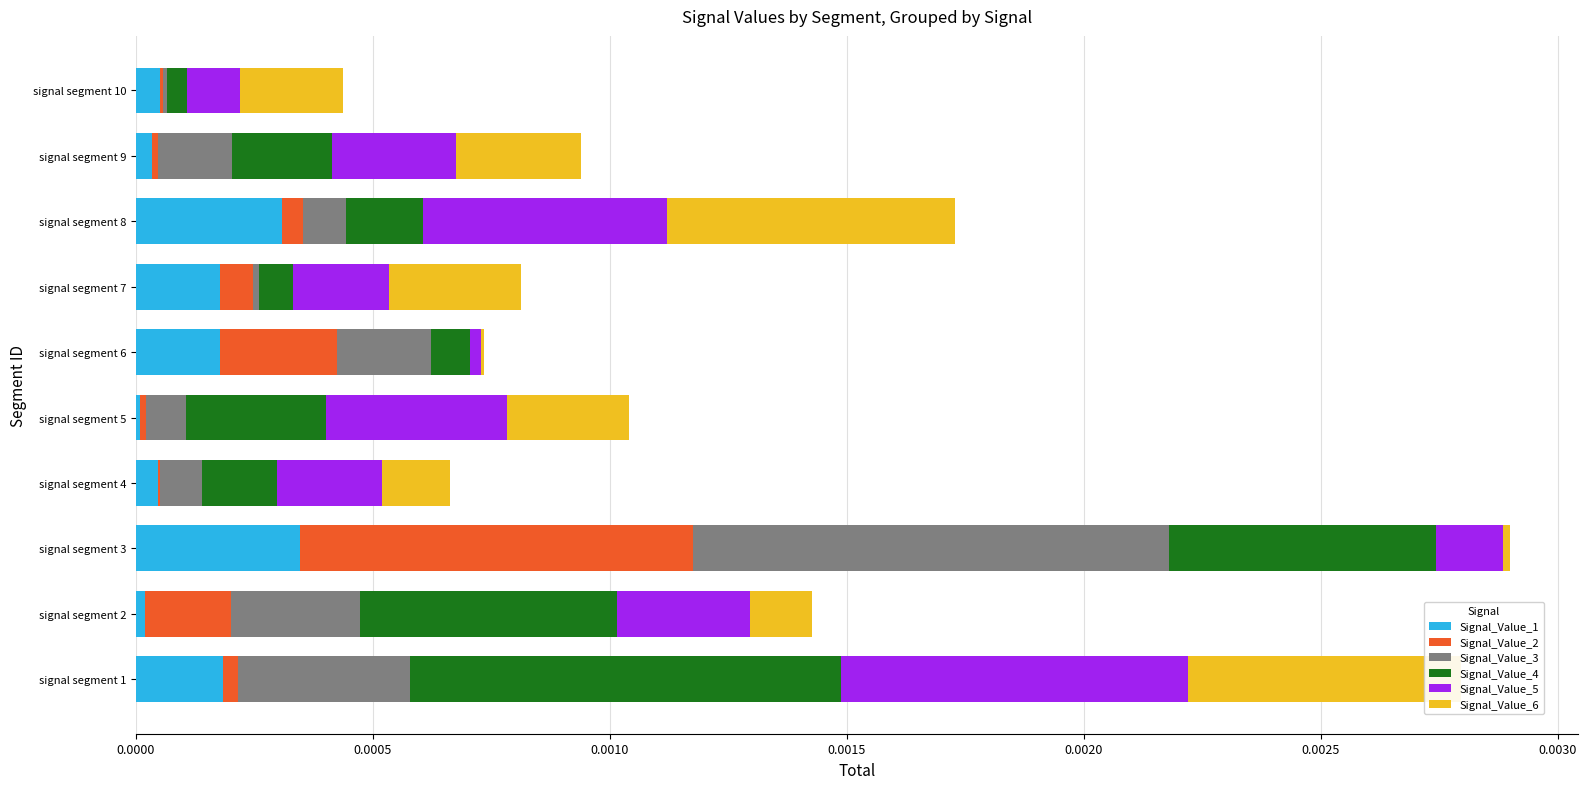

The value of Signal_Value_1 at signal segment 5 is 0.0. True or false?

True